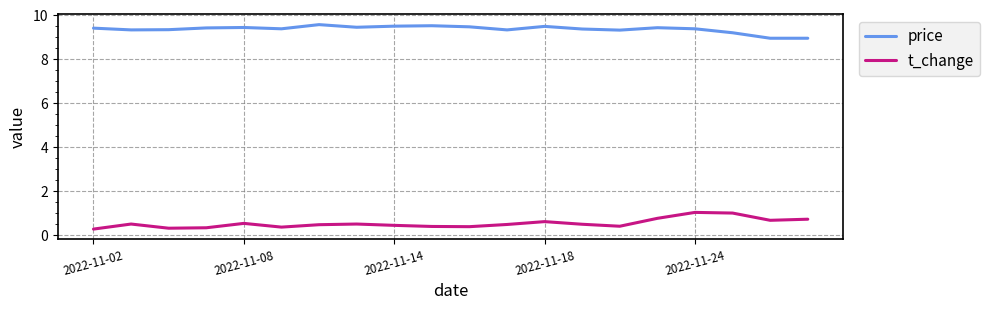

What is the difference between the maximum and minimum values in the t_change series?

0.8